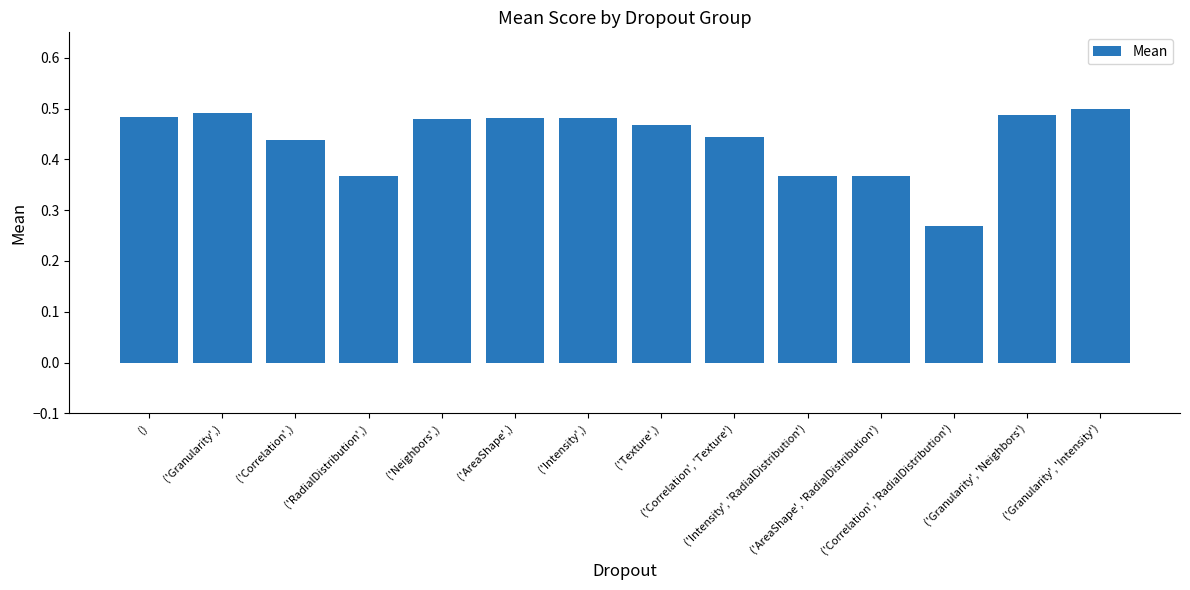

What is the sum of all values?

6.1